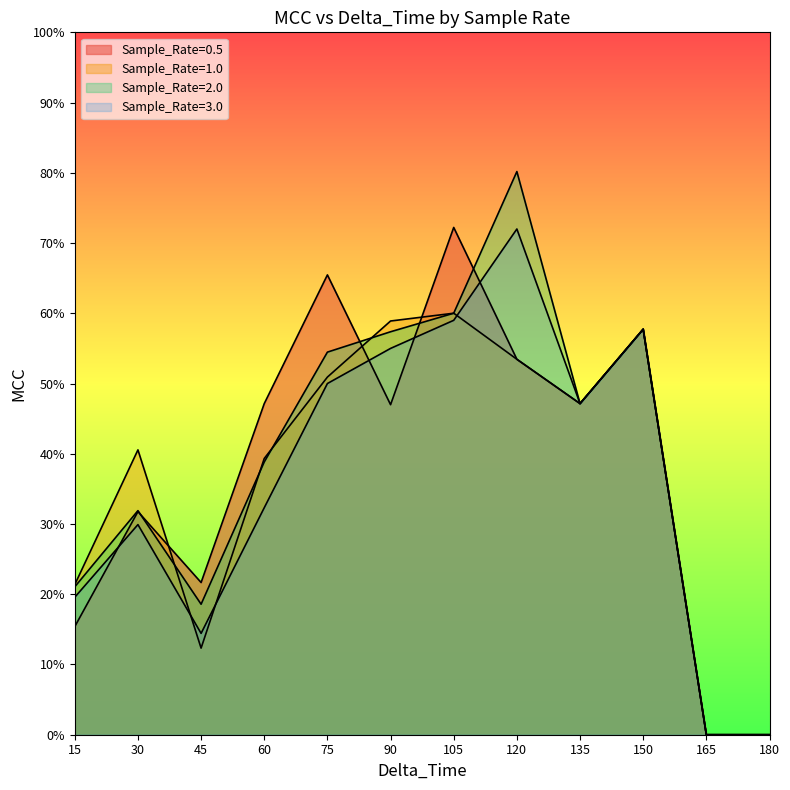

At which label does Sample_Rate=3.0 reach its peak?

120